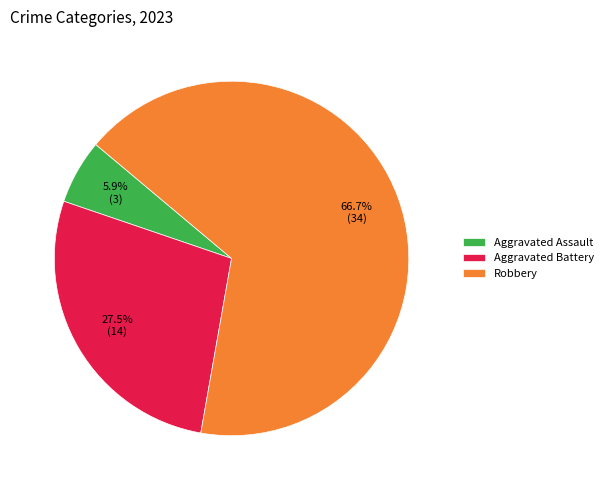

What is the majority slice?

Robbery